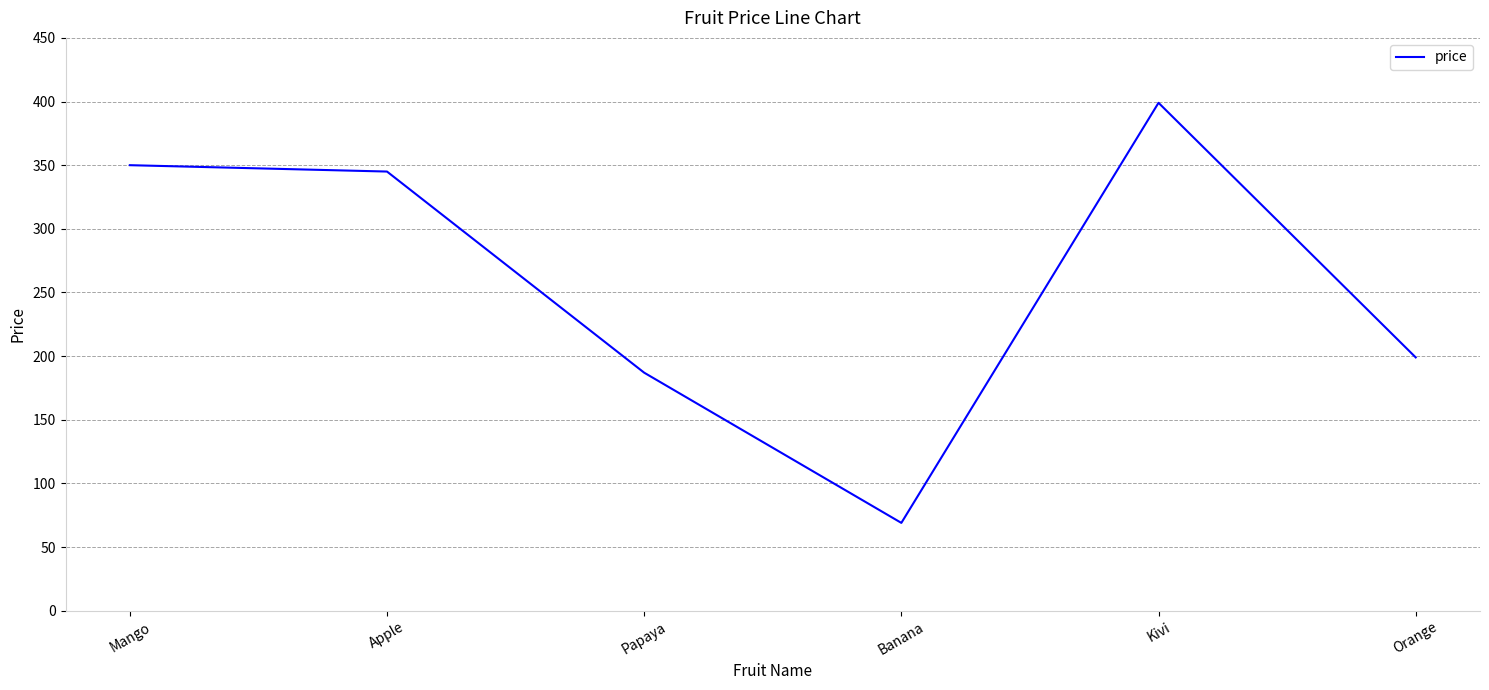

What is the sum of all values?

1549